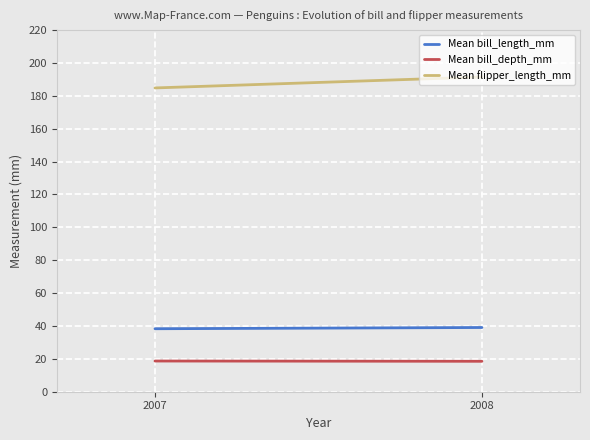

What is the maximum value shown in the chart?

191.4